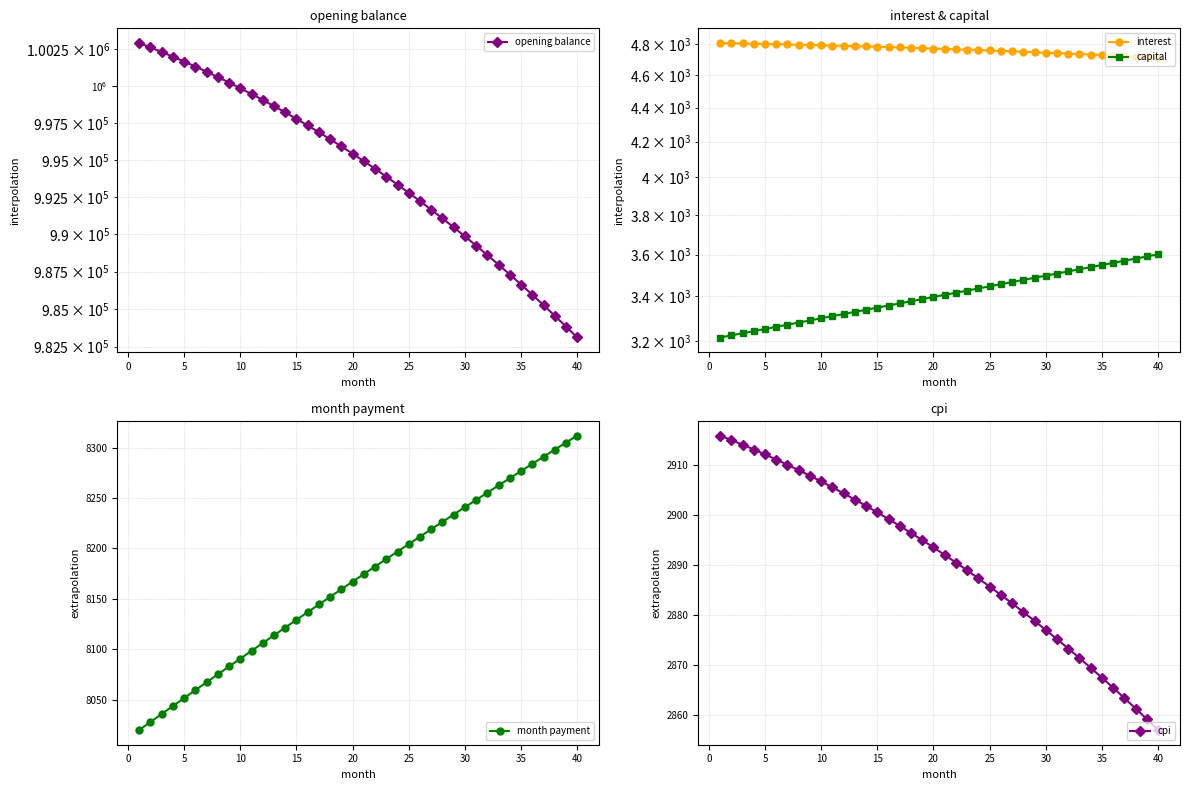

At which label is month payment closest to 8165?

20